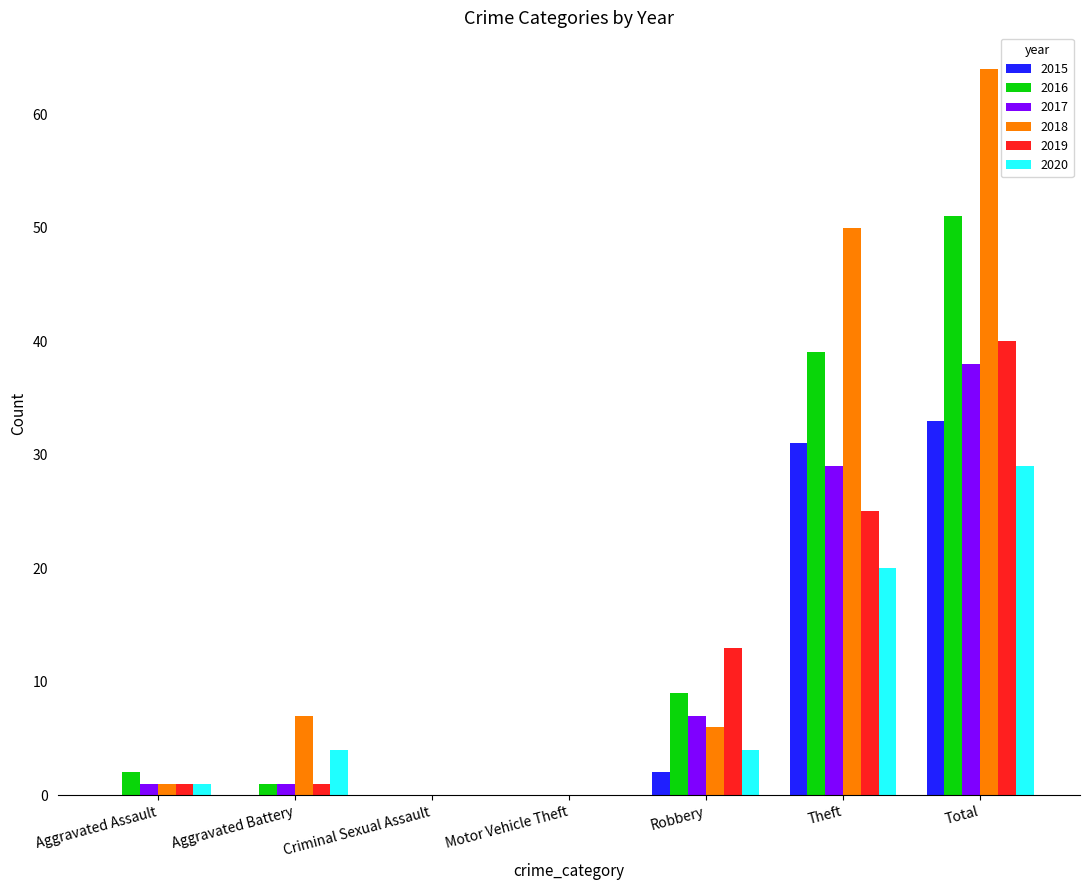

Reading left to right, transcribe all the data shown in this chart.

2015: 0	0	0	0	2	31	33
2016: 2	1	0	0	9	39	51
2017: 1	1	0	0	7	29	38
2018: 1	7	0	0	6	50	64
2019: 1	1	0	0	13	25	40
2020: 1	4	0	0	4	20	29